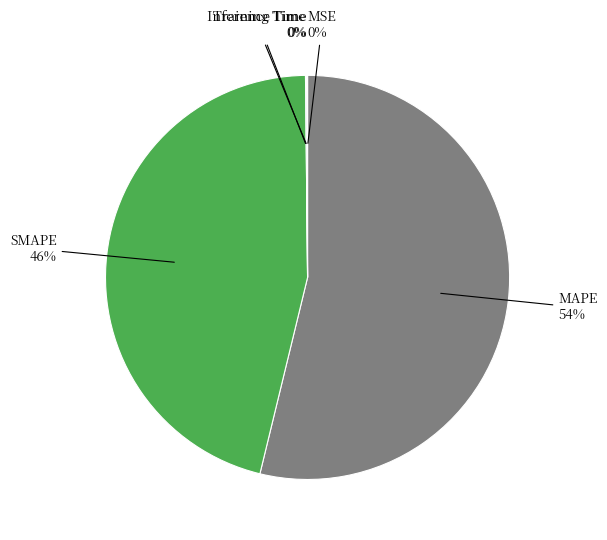

True or false: MAPE accounts for 54% of the total.

True